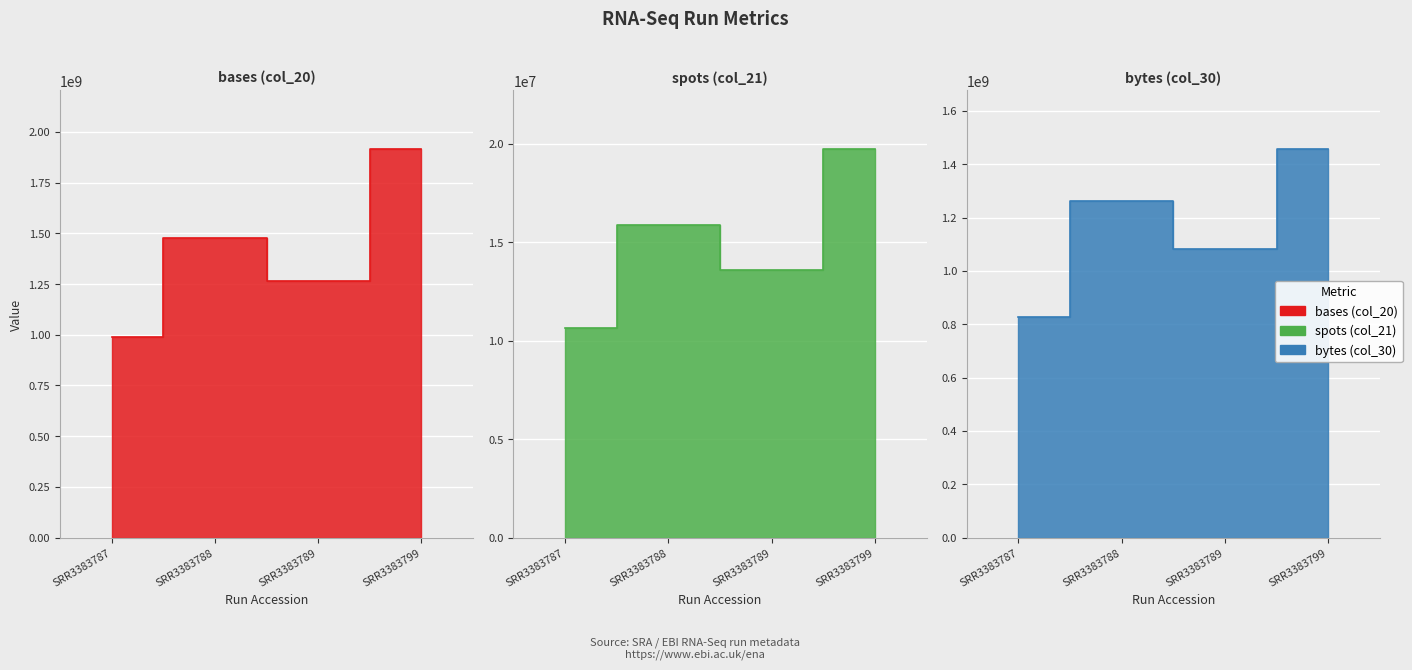

What is the difference between the maximum and minimum values in the bases (col_20) series?

926743449